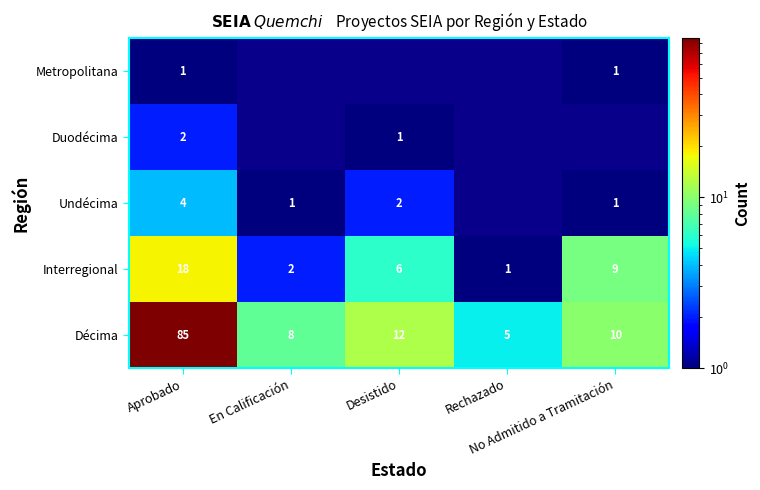

What is the average value of the Décima series?

24